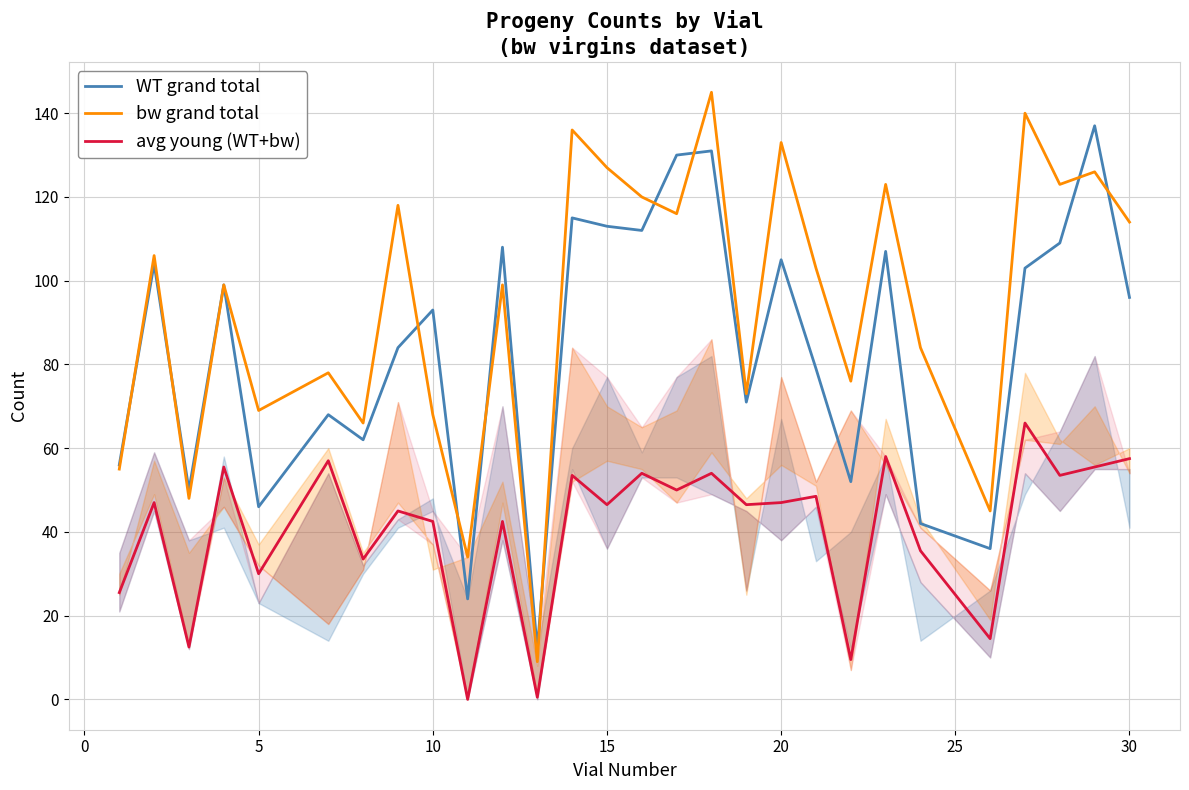

How many interior local valleys does the WT grand total series have?

9